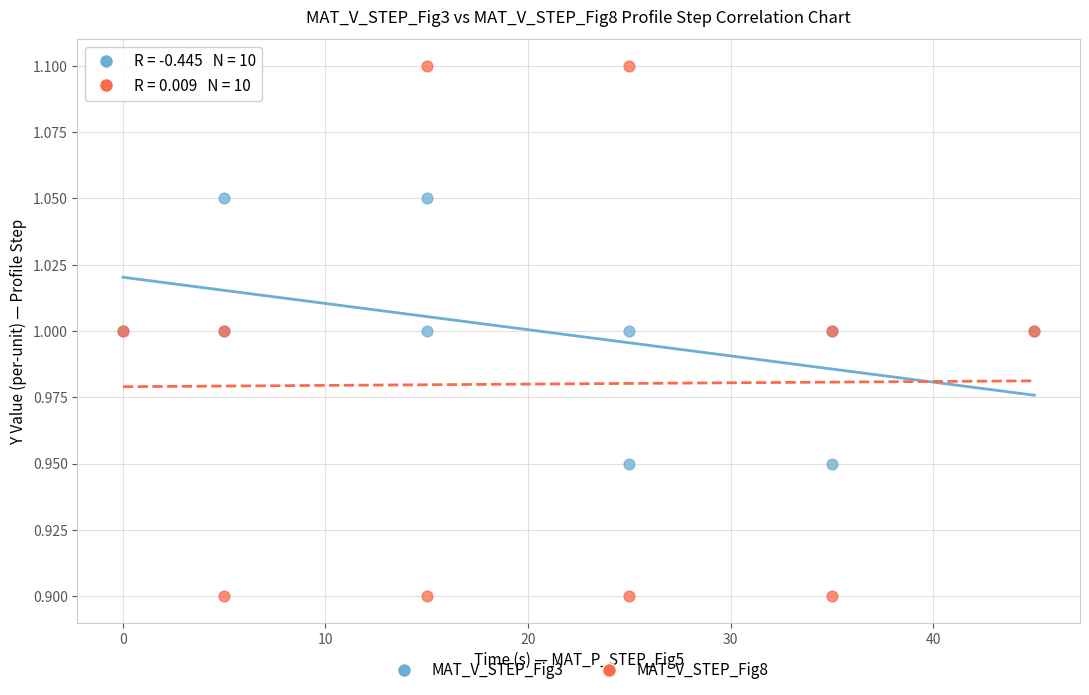

Which series contains the highest Y value?

MAT_V_STEP_Fig8